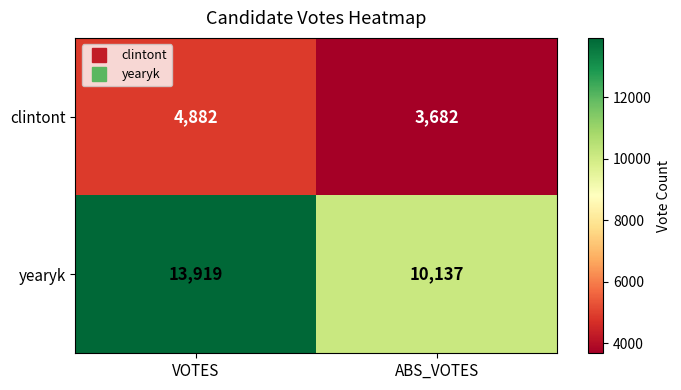

List the series in order of their peak value, highest first.

yearyk, clintont